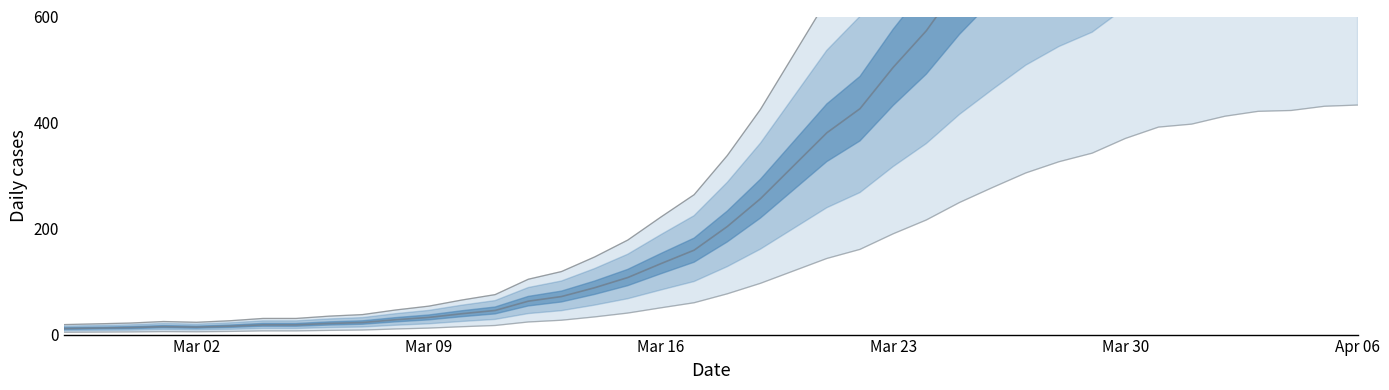

What is the difference between the maximum and minimum values?

428.7